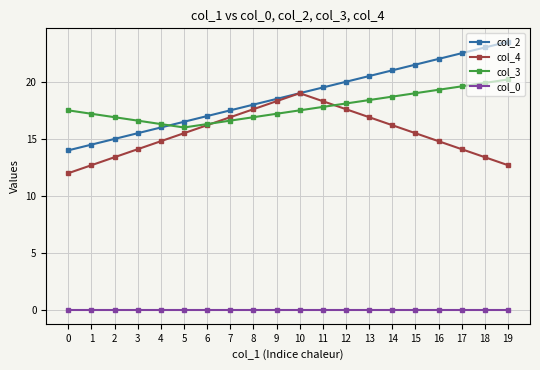

True or false: col_3 and col_0 cross at least once.

False